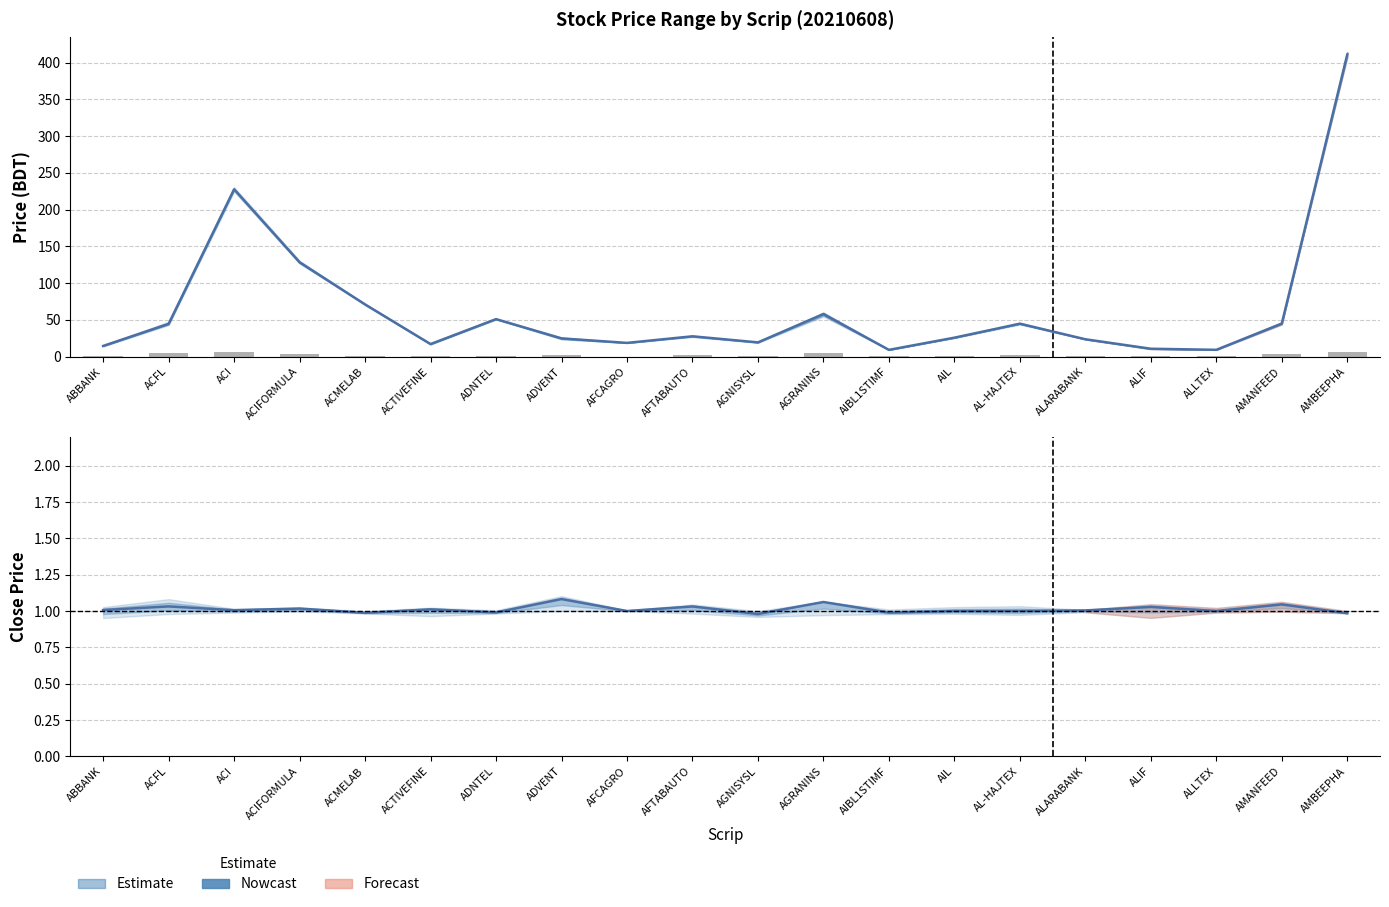

Reading left to right, what are all the values shown in this chart?

ABBANK=1.1	ACFL=4.5	ACI=6.0	ACIFORMULA=3.5	ACMELAB=1.2	ACTIVEFINE=1.0	ADNTEL=1.2	ADVENT=2.5	AFCAGRO=0.1	AFTABAUTO=1.7	AGNISYSL=0.8	AGRANINS=5.3	AIBL1STIMF=0.3	AIL=1.2	AL-HAJTEX=2.7	ALARABANK=0.4	ALIF=1.0	ALLTEX=0.3	AMANFEED=3.0	AMBEEPHA=6.3